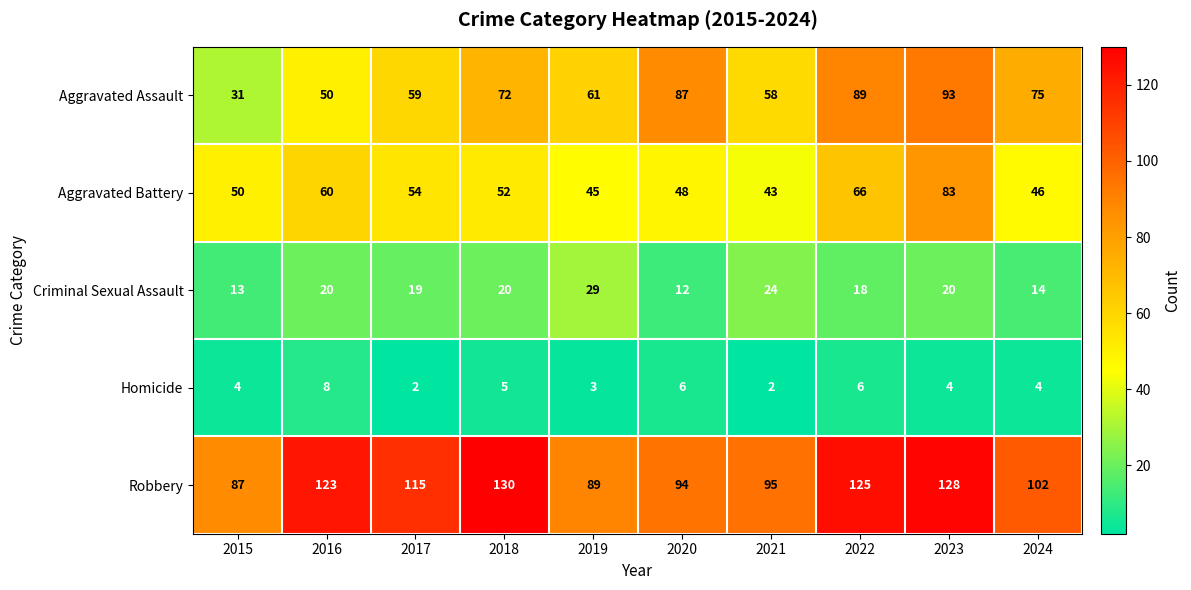

How many data points does each series have?

10